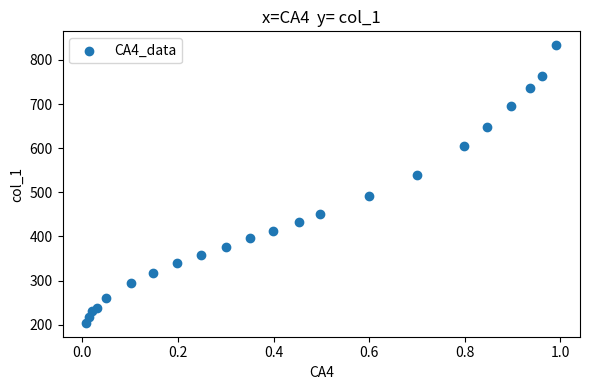

What is the range of X values (max minus min)?

1.0